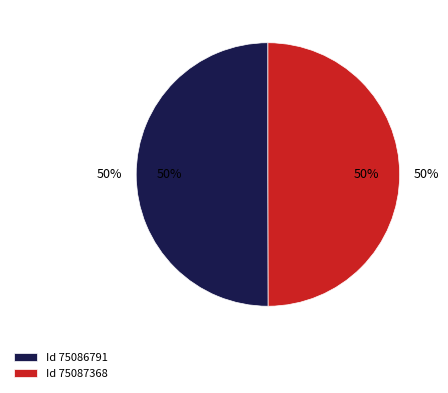

How many segments does this pie chart have?

2